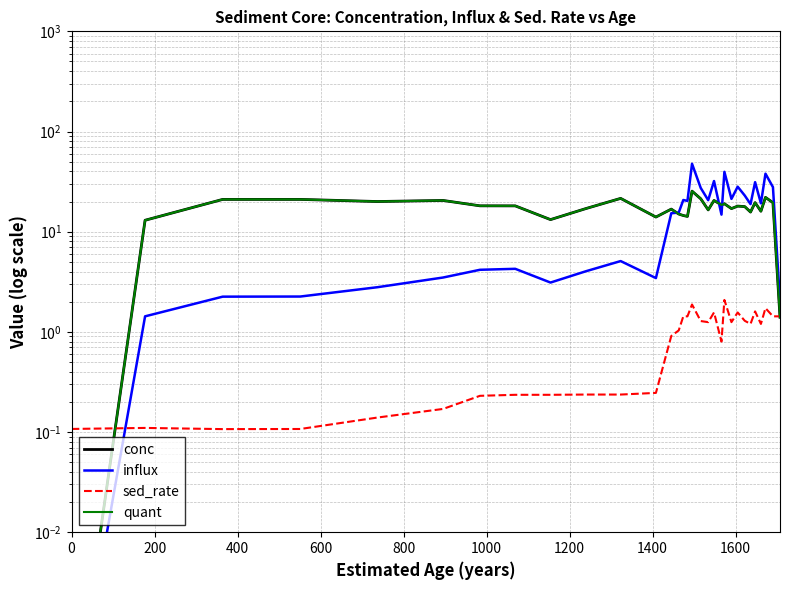

Does the chart display data point markers on the line(s)?

No